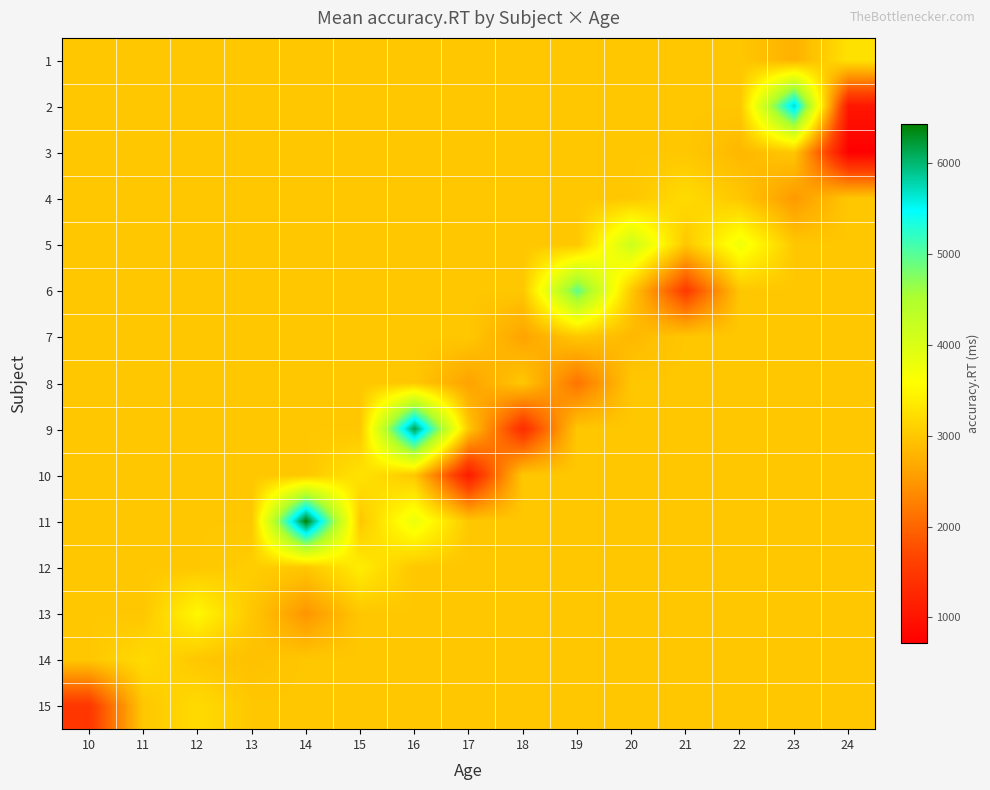

Reading right to left, transcribe all the data shown in this chart.

1: 24=3273	23=2760	22=2991	21=2991	20=2991	19=2991	18=2991	17=2991	16=2991	15=2991	14=2991	13=2991	12=2991	11=2991	10=2991
2: 24=1030	23=5729	22=2991	21=2991	20=2991	19=2991	18=2991	17=2991	16=2991	15=2991	14=2991	13=2991	12=2991	11=2991	10=2991
3: 24=717	23=2991	22=2833	21=2991	20=2991	19=2991	18=2991	17=2991	16=2991	15=2991	14=2991	13=2991	12=2991	11=2991	10=2991
4: 24=2991	23=2515	22=2991	21=3199	20=2991	19=2991	18=2991	17=2991	16=2991	15=2991	14=2991	13=2991	12=2991	11=2991	10=2991
5: 24=2991	23=2991	22=3742	21=2991	20=4172	19=2991	18=2991	17=2991	16=2991	15=2991	14=2991	13=2991	12=2991	11=2991	10=2991
6: 24=2991	23=2991	22=2991	21=1526	20=2991	19=4958	18=2991	17=2991	16=2991	15=2991	14=2991	13=2991	12=2991	11=2991	10=2991
7: 24=2991	23=2991	22=2991	21=2991	20=2843	19=2991	18=2620	17=2991	16=2991	15=2991	14=2991	13=2991	12=2991	11=2991	10=2991
8: 24=2991	23=2991	22=2991	21=2991	20=2991	19=2136	18=2991	17=2608	16=2991	15=2991	14=2991	13=2991	12=2991	11=2991	10=2991
9: 24=2991	23=2991	22=2991	21=2991	20=2991	19=2991	18=1342	17=2991	16=6159	15=2991	14=2991	13=2991	12=2991	11=2991	10=2991
10: 24=2991	23=2991	22=2991	21=2991	20=2991	19=2991	18=2991	17=1099	16=2991	15=3288	14=2991	13=2991	12=2991	11=2991	10=2991
11: 24=2991	23=2991	22=2991	21=2991	20=2991	19=2991	18=2991	17=2991	16=3787	15=2991	14=6432	13=2991	12=2991	11=2991	10=2991
12: 24=2991	23=2991	22=2991	21=2991	20=2991	19=2991	18=2991	17=2991	16=2991	15=3384	14=2991	13=3064	12=2991	11=2991	10=2991
13: 24=2991	23=2991	22=2991	21=2991	20=2991	19=2991	18=2991	17=2991	16=2991	15=2991	14=2477	13=2991	12=3507	11=2991	10=2991
14: 24=2991	23=2991	22=2991	21=2991	20=2991	19=2991	18=2991	17=2991	16=2991	15=2991	14=2991	13=2918	12=2991	11=3191	10=2991
15: 24=2991	23=2991	22=2991	21=2991	20=2991	19=2991	18=2991	17=2991	16=2991	15=2991	14=2991	13=2991	12=3199	11=2991	10=1472